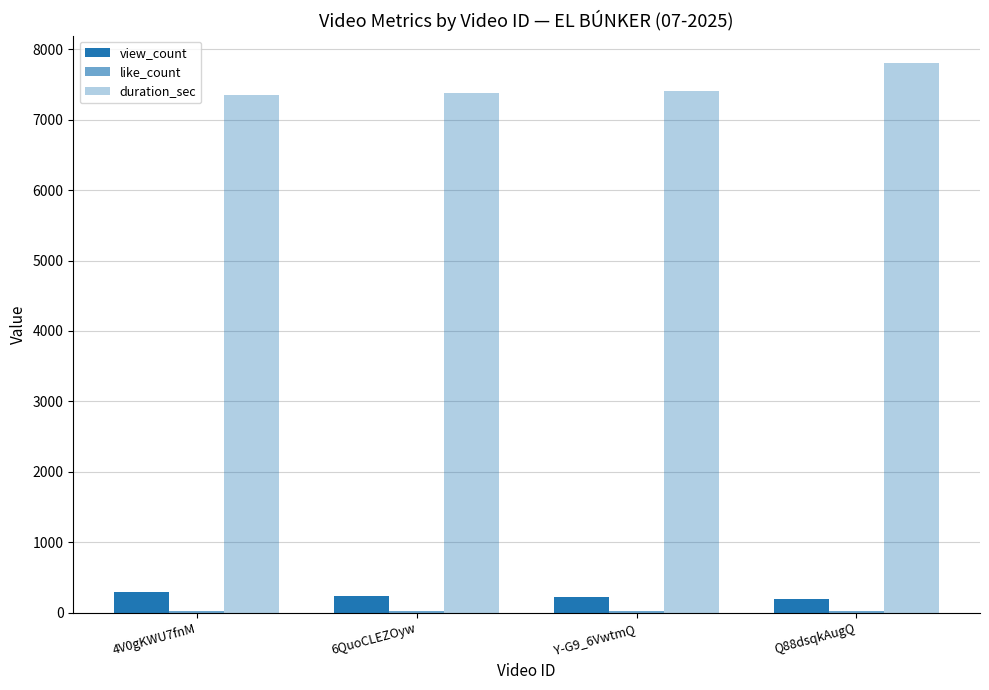

The value of duration_sec at Q88dsqkAugQ is 3711. True or false?

False